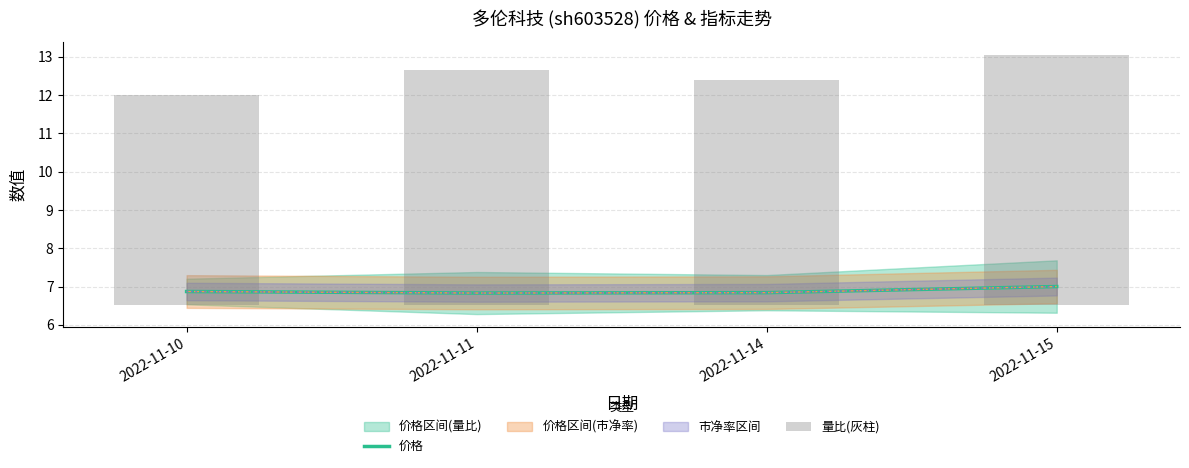

True or false: 价格 has a value of 11.8 at 2022-11-14.

False